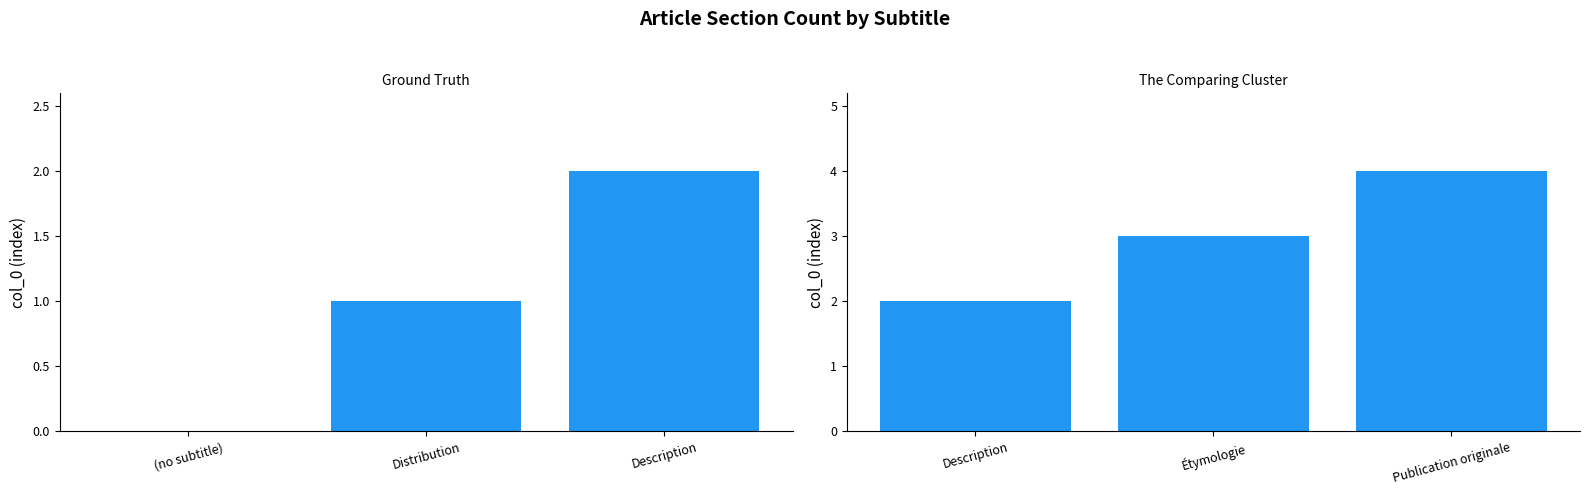

Count the values in the range 2 to 4.

3